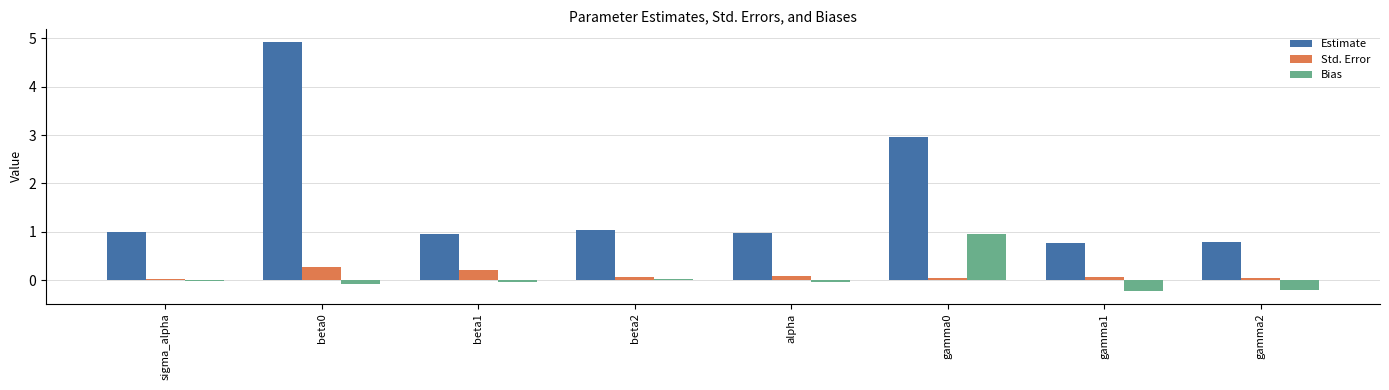

How many distinct data groups are displayed?

3